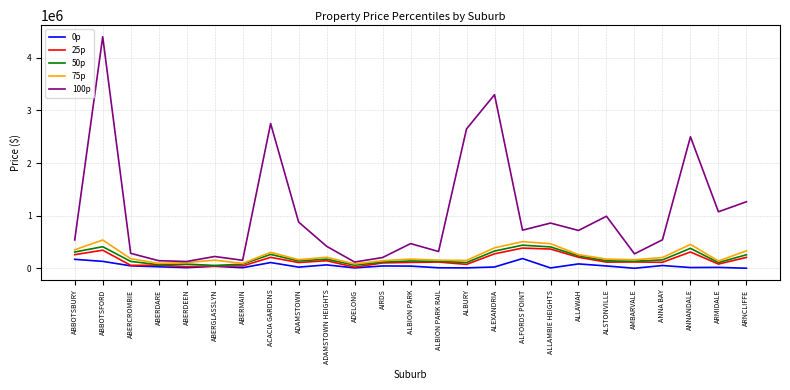

Does the chart have visible grid lines?

Yes